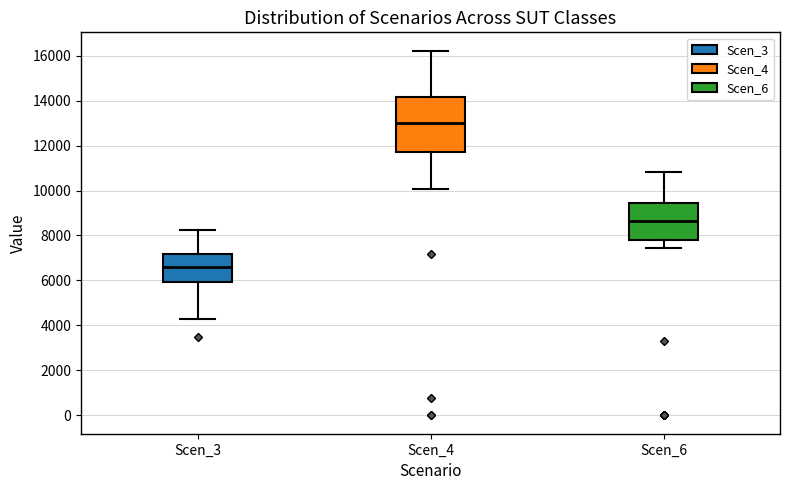

Which box's median line is the lowest?

Scen_3